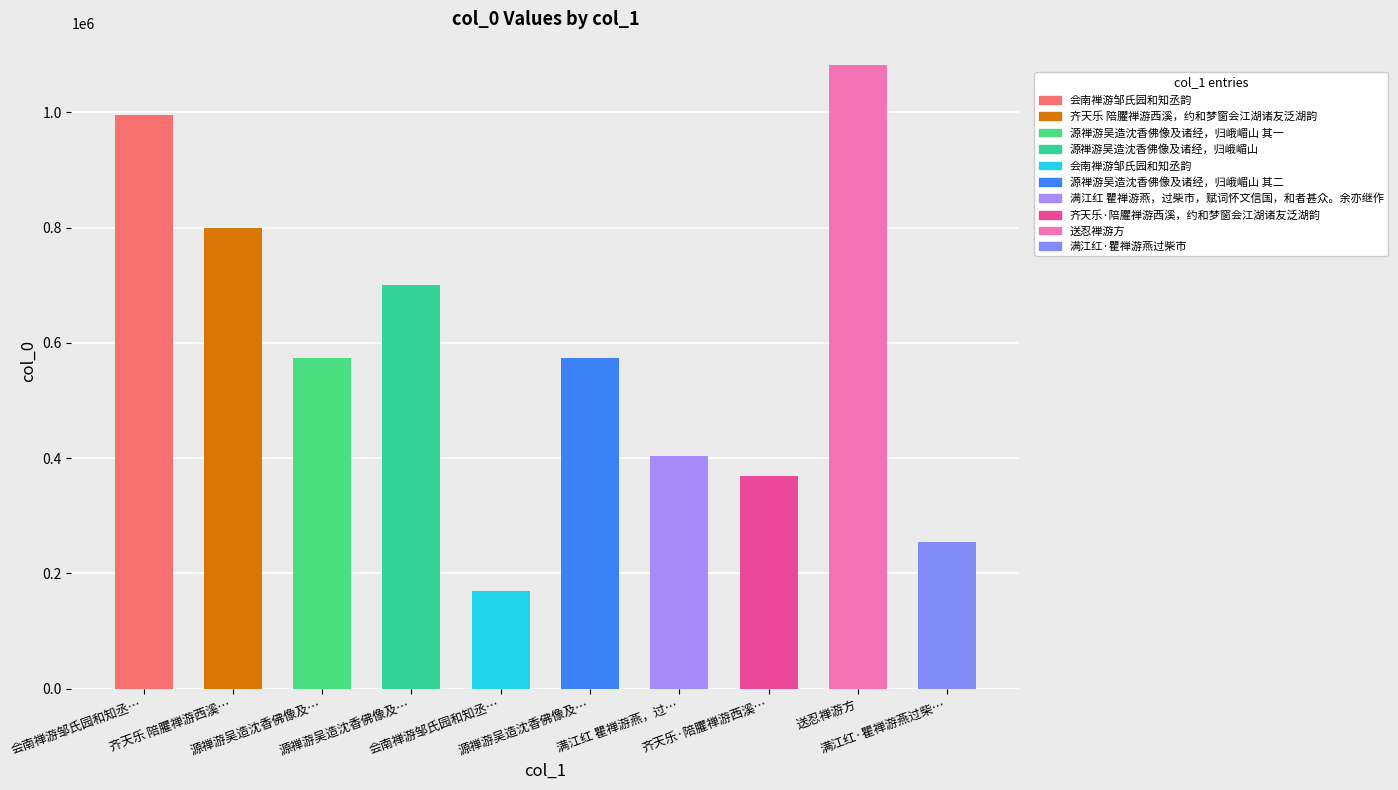

How many bars are there in total?

10